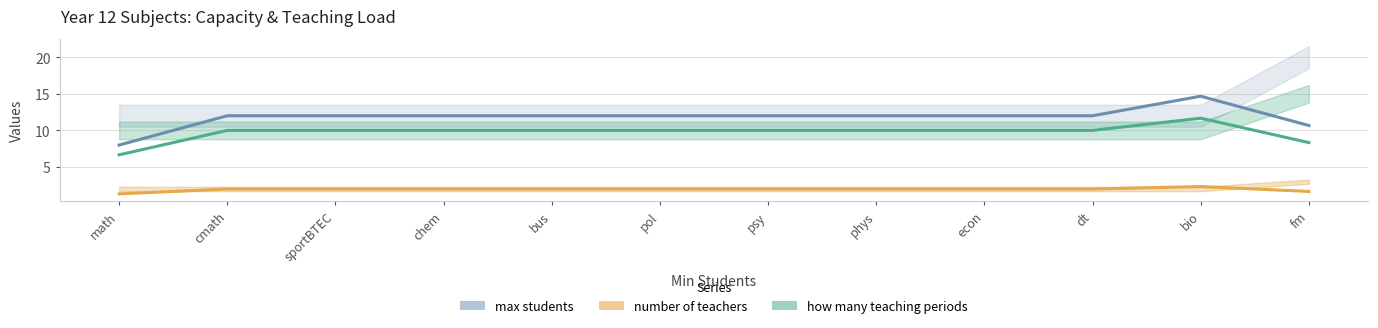

True or false: how many teaching periods and number of teachers intersect in this chart.

False